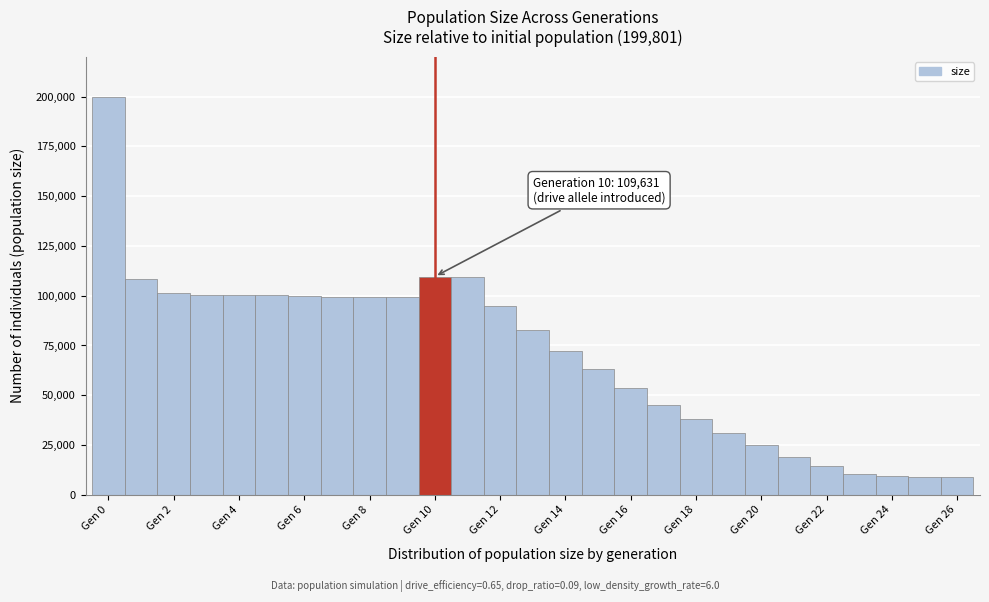

Over which range of the x-axis is the bar tallest?

-0.5 to 0.5